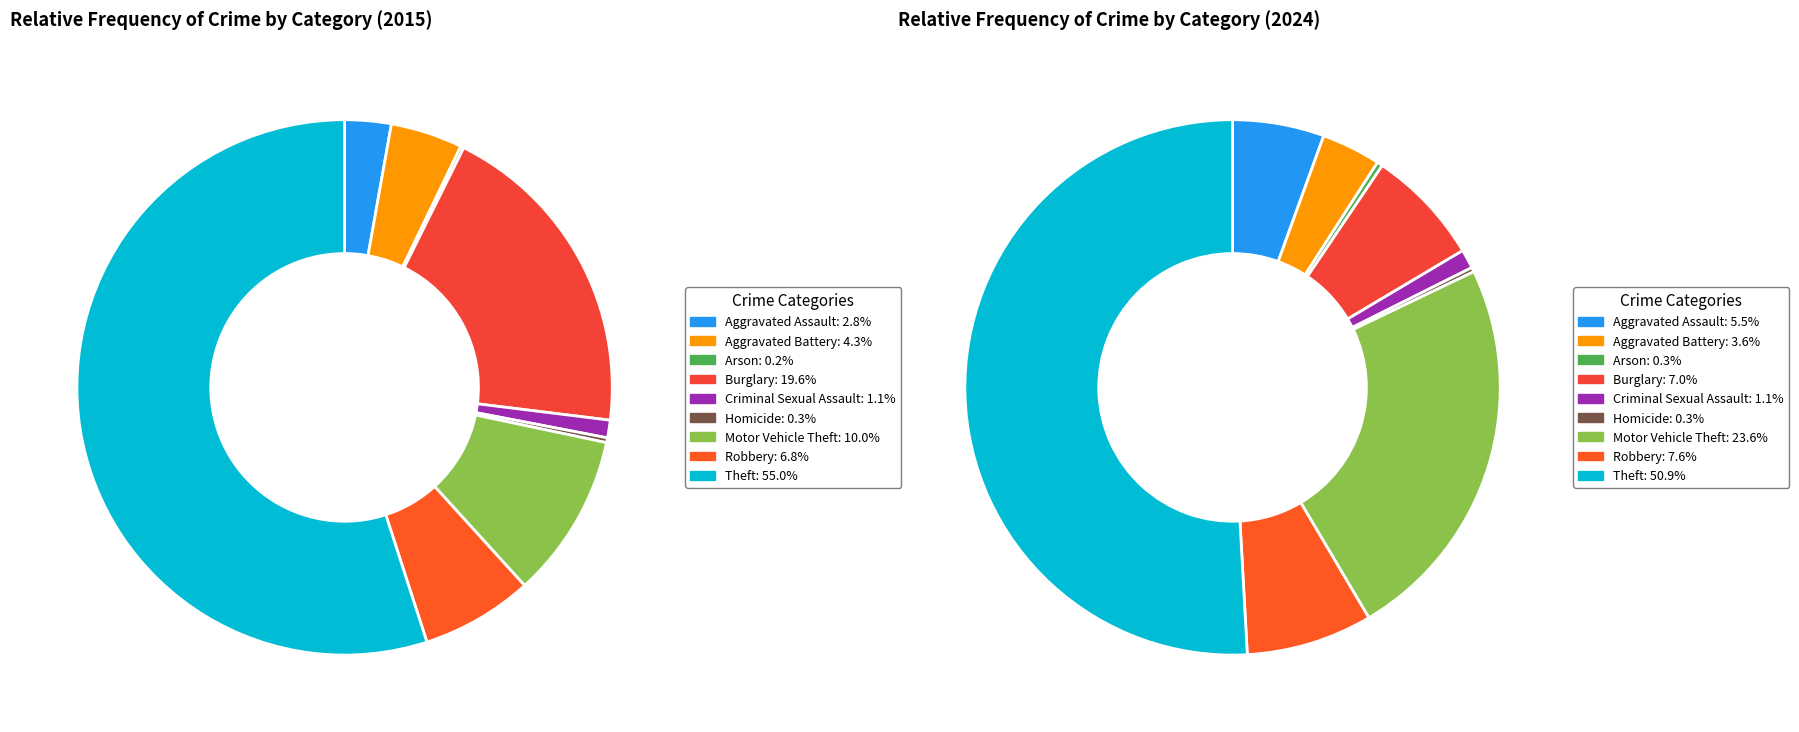

Is 6 the majority of the pie?

No